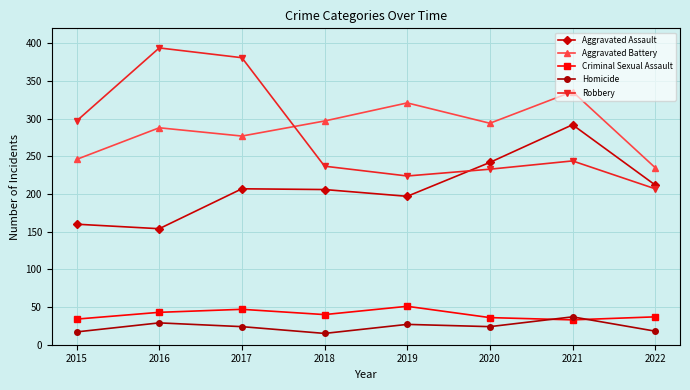

How many data points does each series have?

8